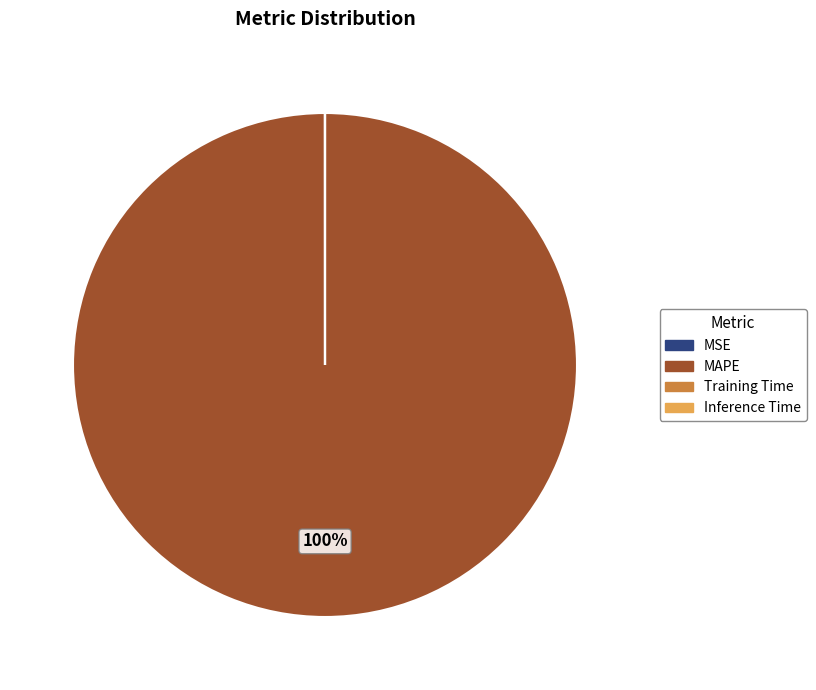

What is the largest slice in the pie chart?

MAPE